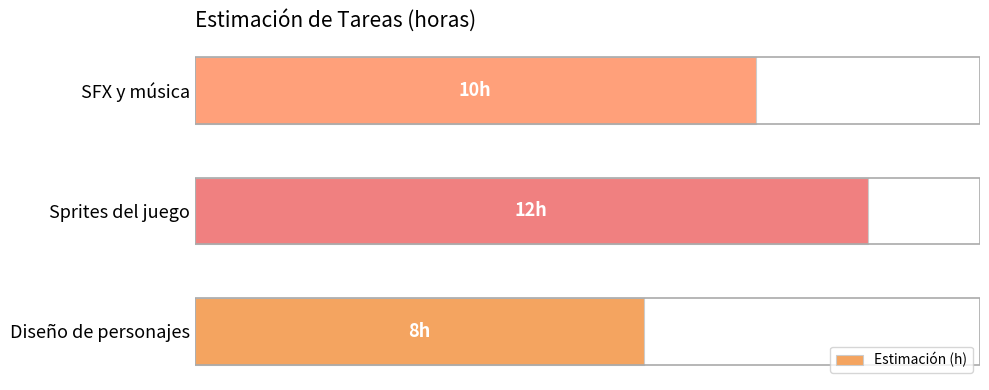

Are the bars horizontal?

Yes